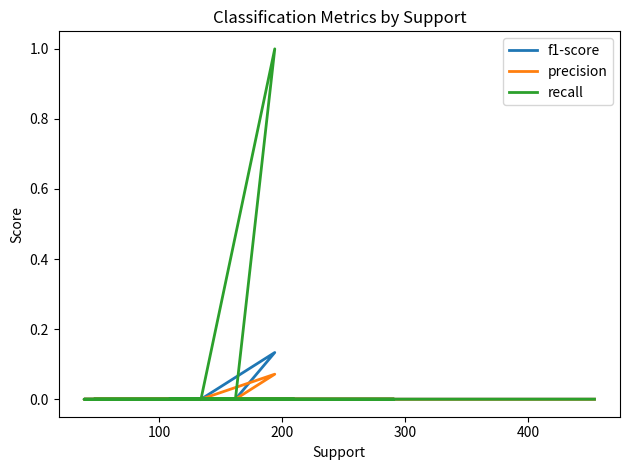

How many interior local peaks does the recall series have?

1